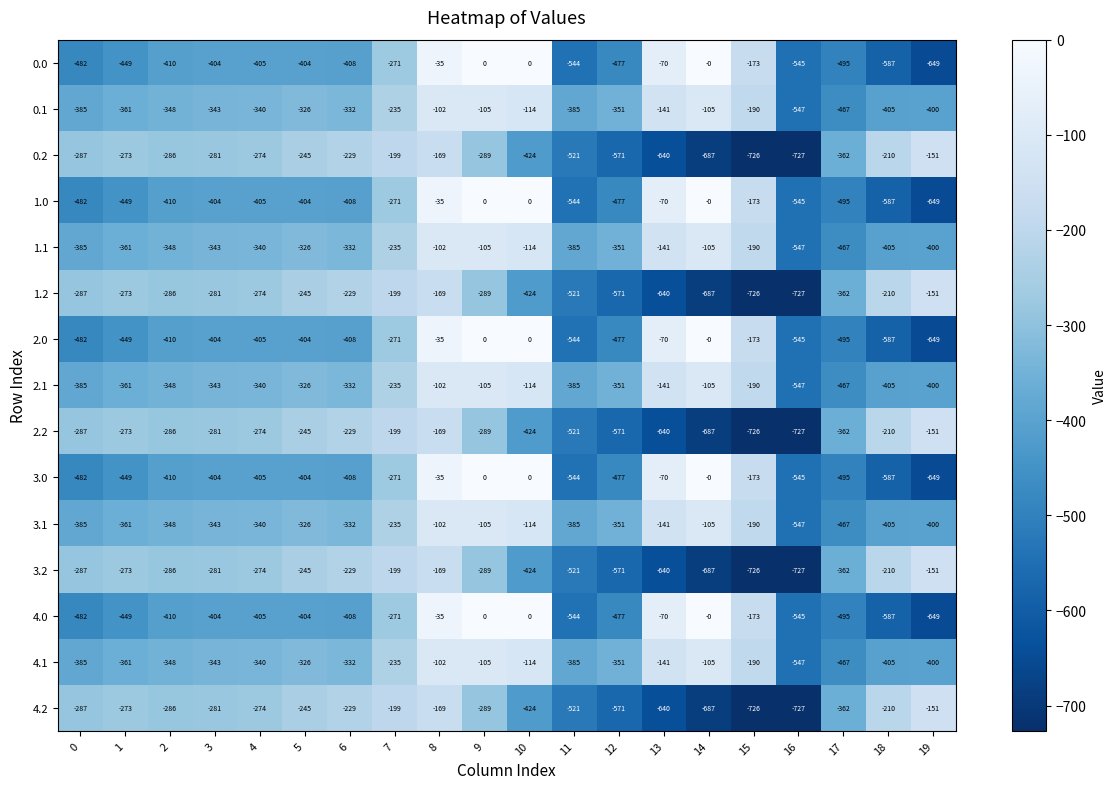

What is the difference between the highest and lowest values at 19?

498